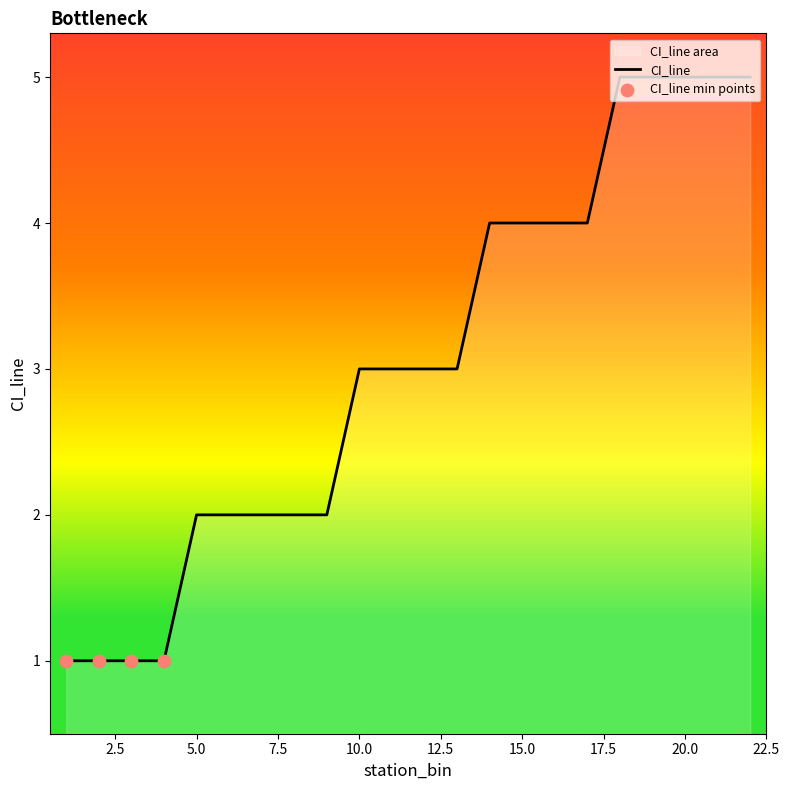

What is the change in value from 1 to 16?

+3